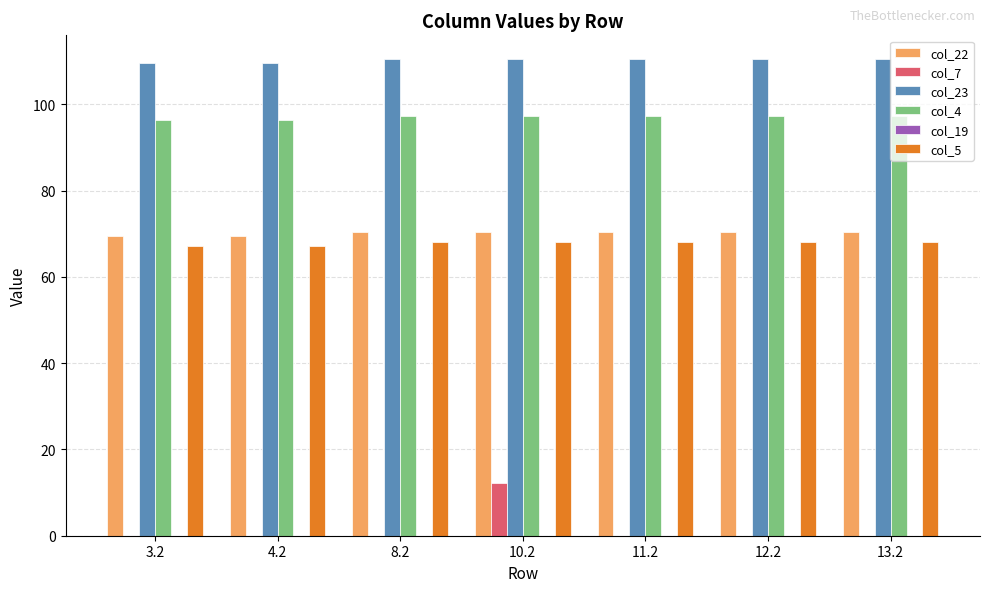

What is the sum of the col_22 values at 13.2 and 3.2?

139.9